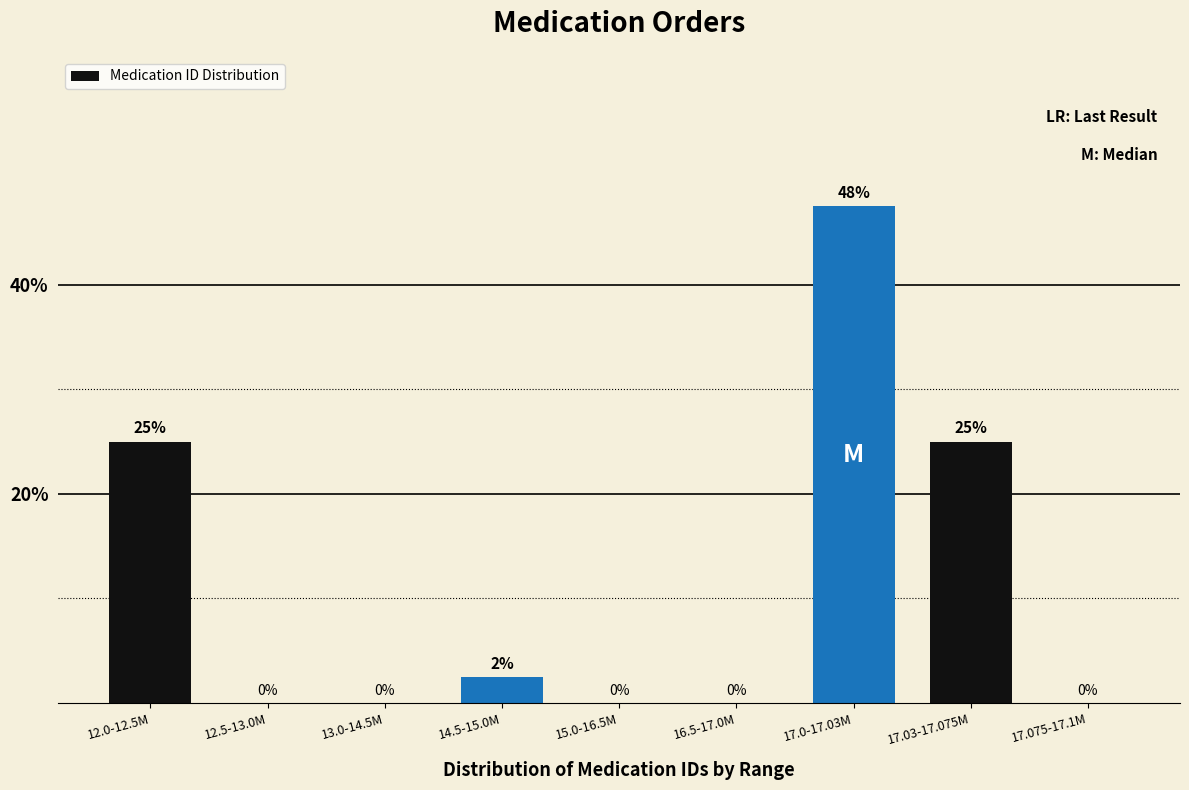

Is it true that the value at 17.075-17.1M is 0.0?

True